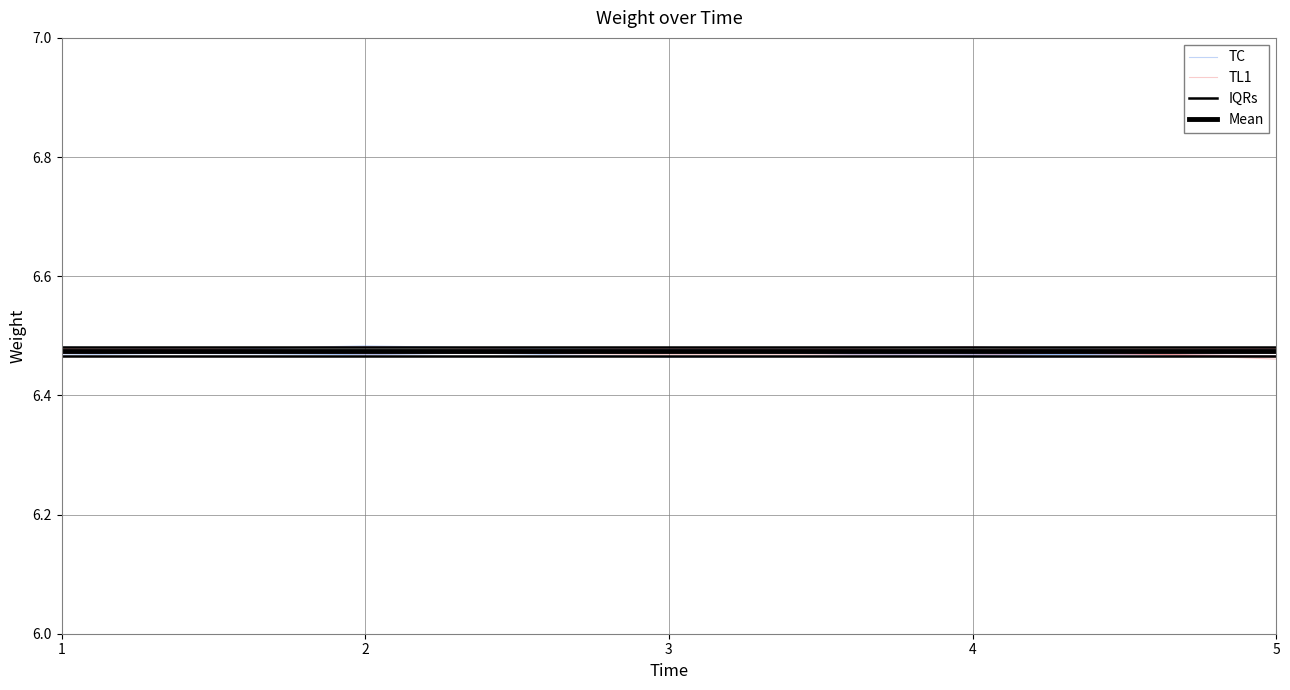

Reading right to left, extract all data points from this chart.

TC: 5=6.5	4=6.5	3=6.5	2=6.5	1=6.5
TL1: 5=6.5	4=6.5	3=6.5	2=6.5	1=6.5
IQRs: 5=6.5	4=6.5	3=6.5	2=6.5	1=6.5
Mean: 5=6.5	4=6.5	3=6.5	2=6.5	1=6.5